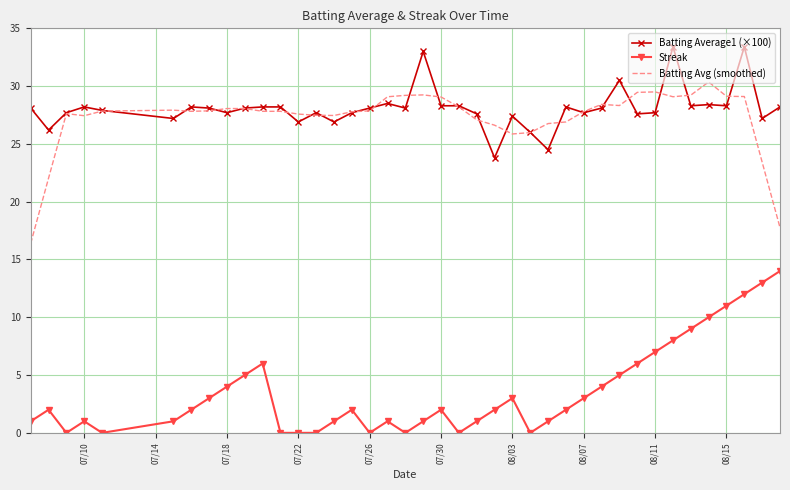

True or false: Batting Avg (smoothed) and Streak intersect in this chart.

False